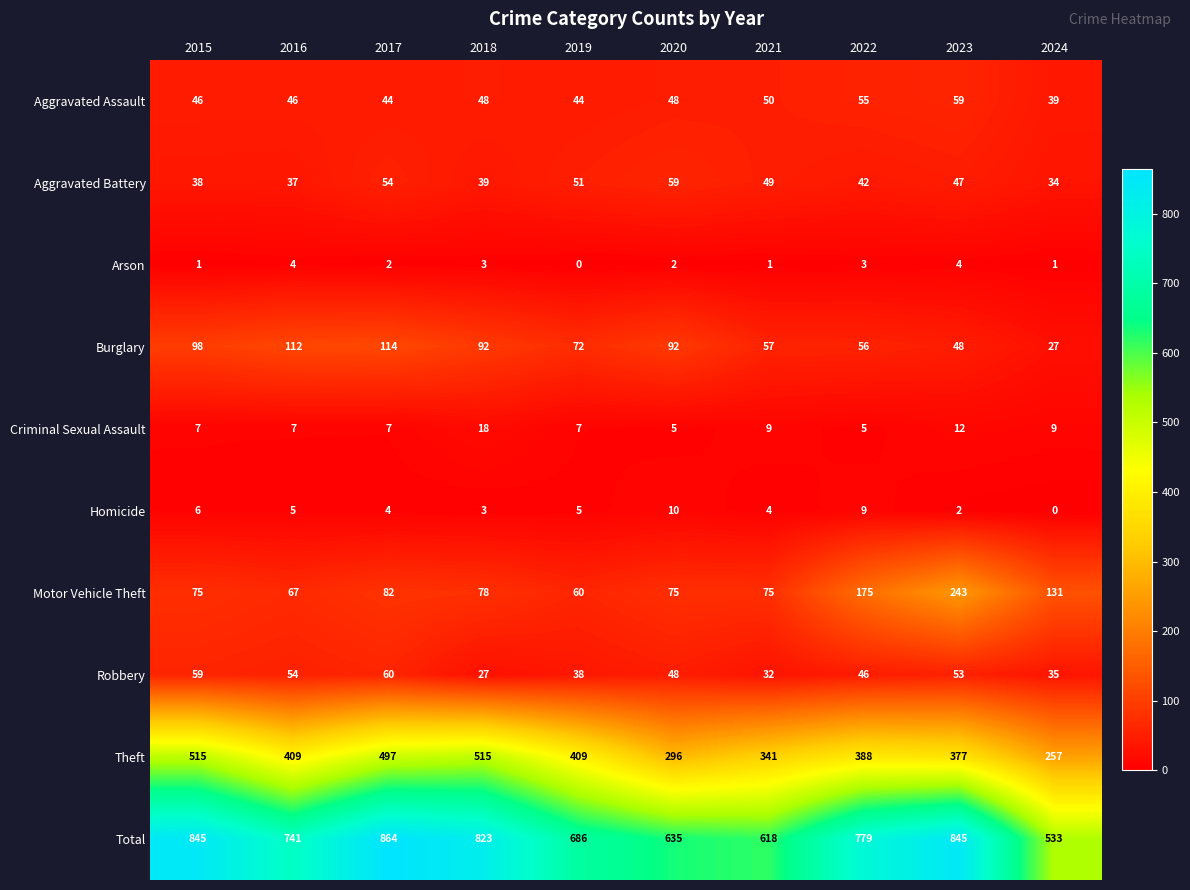

Between 2018 and 2023, which series saw the biggest shift?

Motor Vehicle Theft